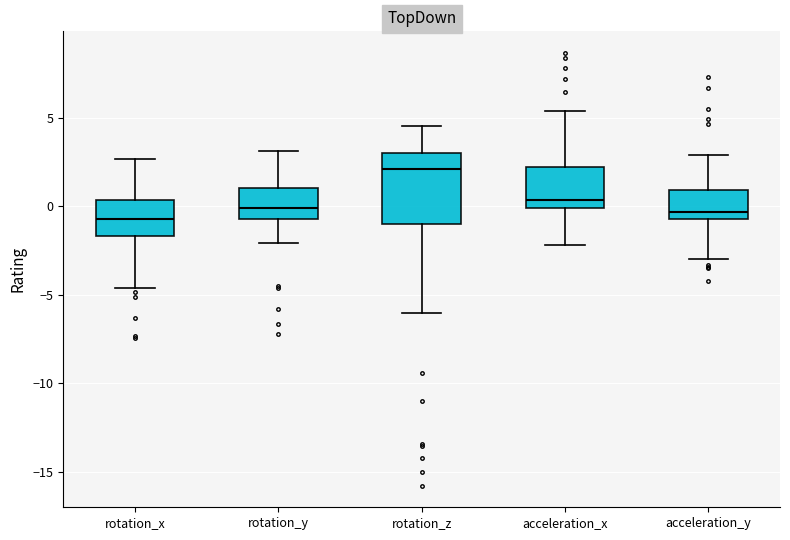

Reading left to right, read every box against the y-axis: the position of its median line, the range the box covers, and the ends of its whiskers. The values are not printed on the chart, so give them approximately, as read against the axis.

rotation_x: median -0.5, box -1.5 to 0.5, whiskers -4.5 to 2.5
rotation_y: median 0.0, box -0.5 to 1.0, whiskers -2.0 to 3.0
rotation_z: median 2.0, box -1.0 to 3.0, whiskers -6.0 to 4.5
acceleration_x: median 0.5, box 0.0 to 2.0, whiskers -2.0 to 5.5
acceleration_y: median -0.5 (just above the box's lower edge), box -0.5 to 1.0, whiskers -3.0 to 3.0